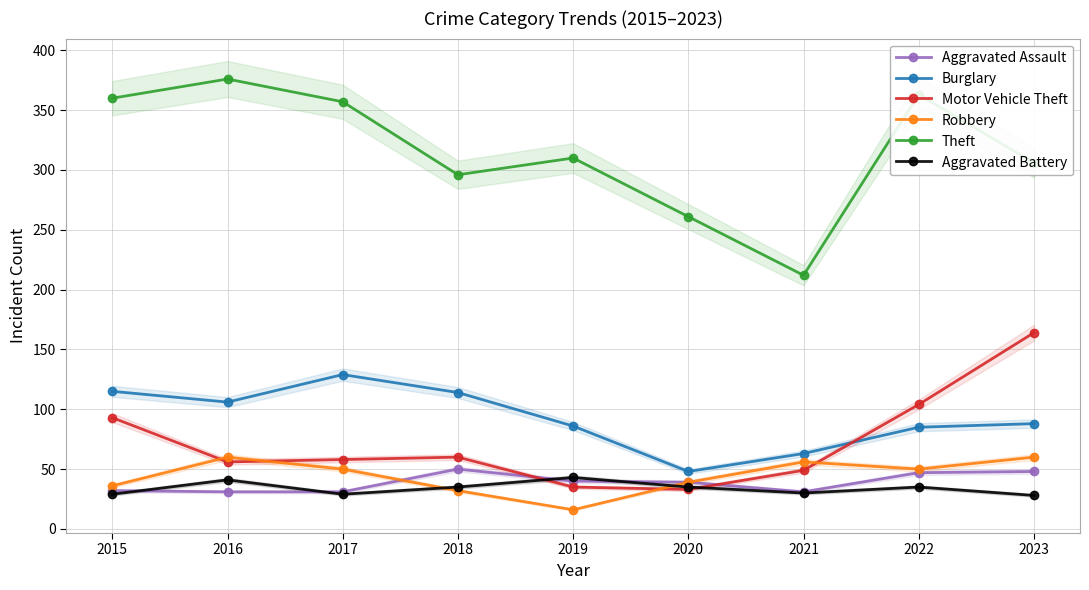

Reading left to right, list all the values displayed in this chart.

Aggravated Assault: 2015=32	2016=31	2017=31	2018=50	2019=40	2020=39	2021=31	2022=47	2023=48
Burglary: 2015=115	2016=106	2017=129	2018=114	2019=86	2020=48	2021=63	2022=85	2023=88
Motor Vehicle Theft: 2015=93	2016=56	2017=58	2018=60	2019=35	2020=33	2021=49	2022=104	2023=164
Robbery: 2015=36	2016=60	2017=50	2018=32	2019=16	2020=39	2021=56	2022=50	2023=60
Theft: 2015=360	2016=376	2017=357	2018=296	2019=310	2020=261	2021=212	2022=363	2023=306
Aggravated Battery: 2015=29	2016=41	2017=29	2018=35	2019=43	2020=35	2021=30	2022=35	2023=28